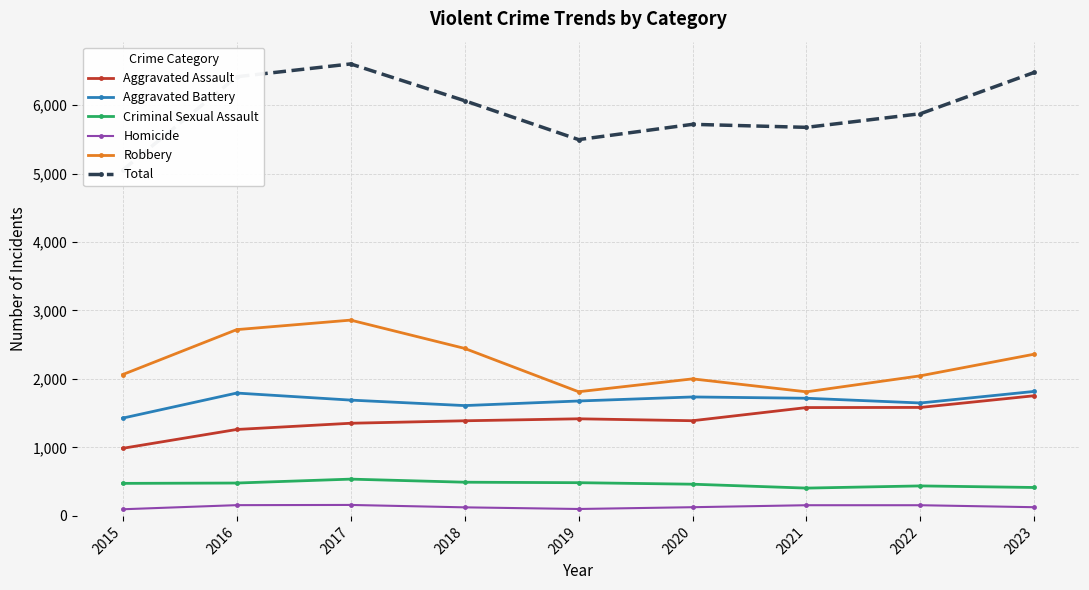

Which series changed the most between 2016 and 2018?

Total